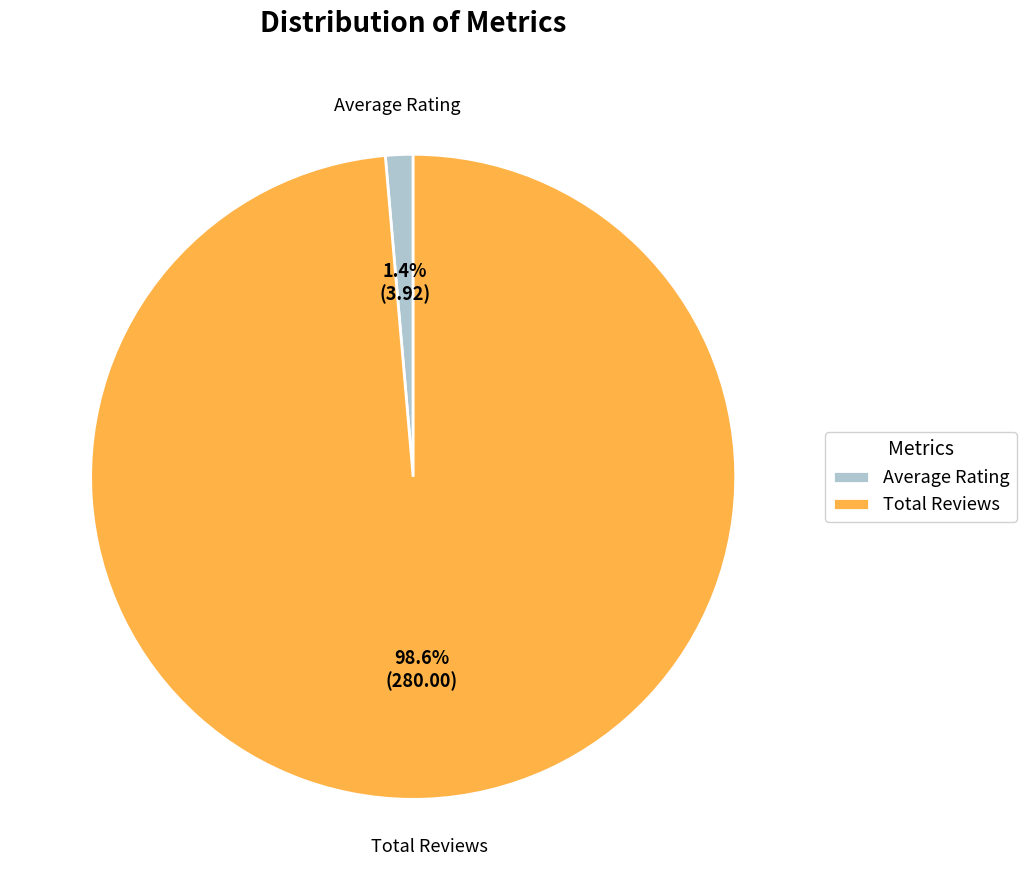

Is there any slice that represents more than half of the pie?

Yes